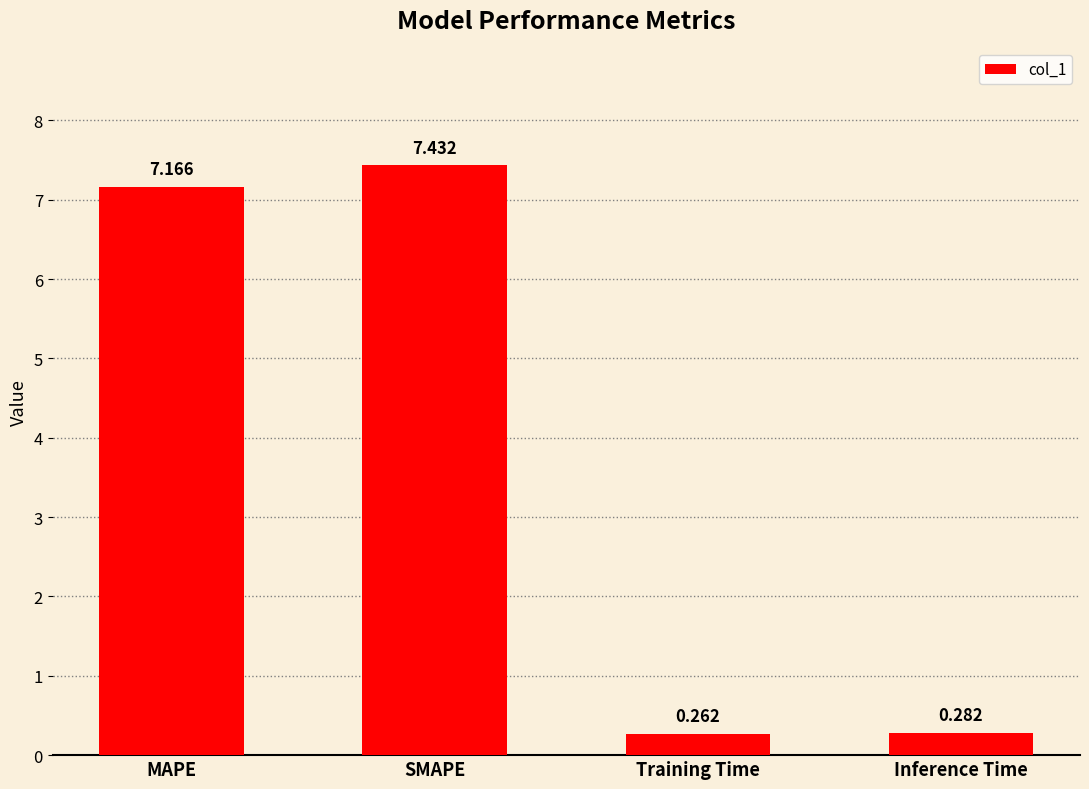

Where is the data nearest to the value 3?

Inference Time